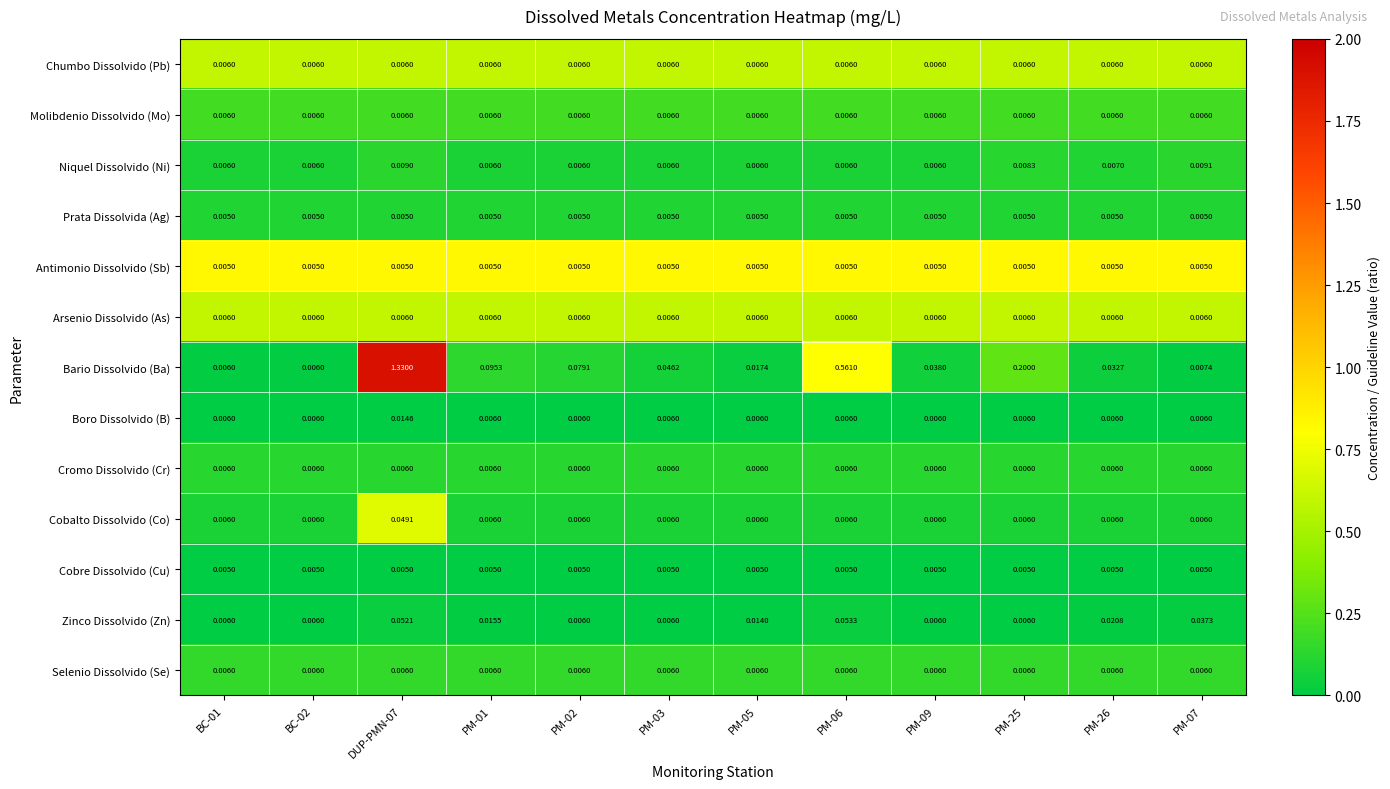

Which series changed the most between PM-01 and PM-05?

Bario Dissolvido (Ba)